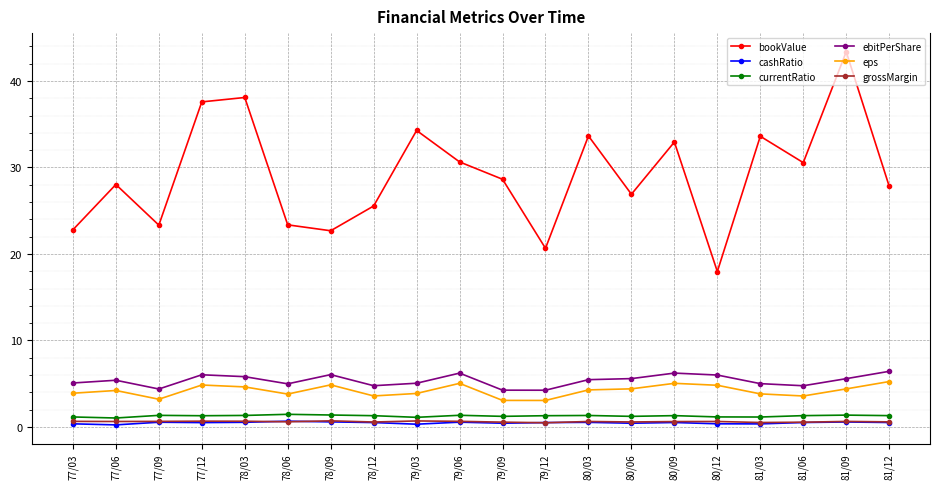

Which series has the largest total across all categories?

bookValue